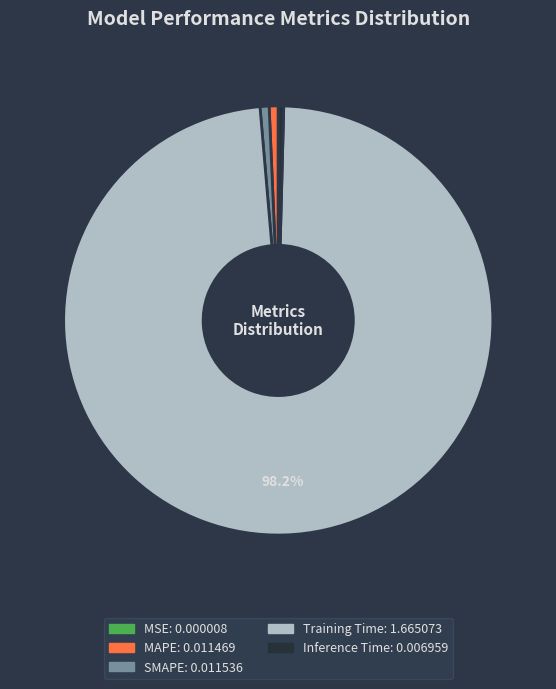

Which category has the biggest portion of the pie?

Training Time